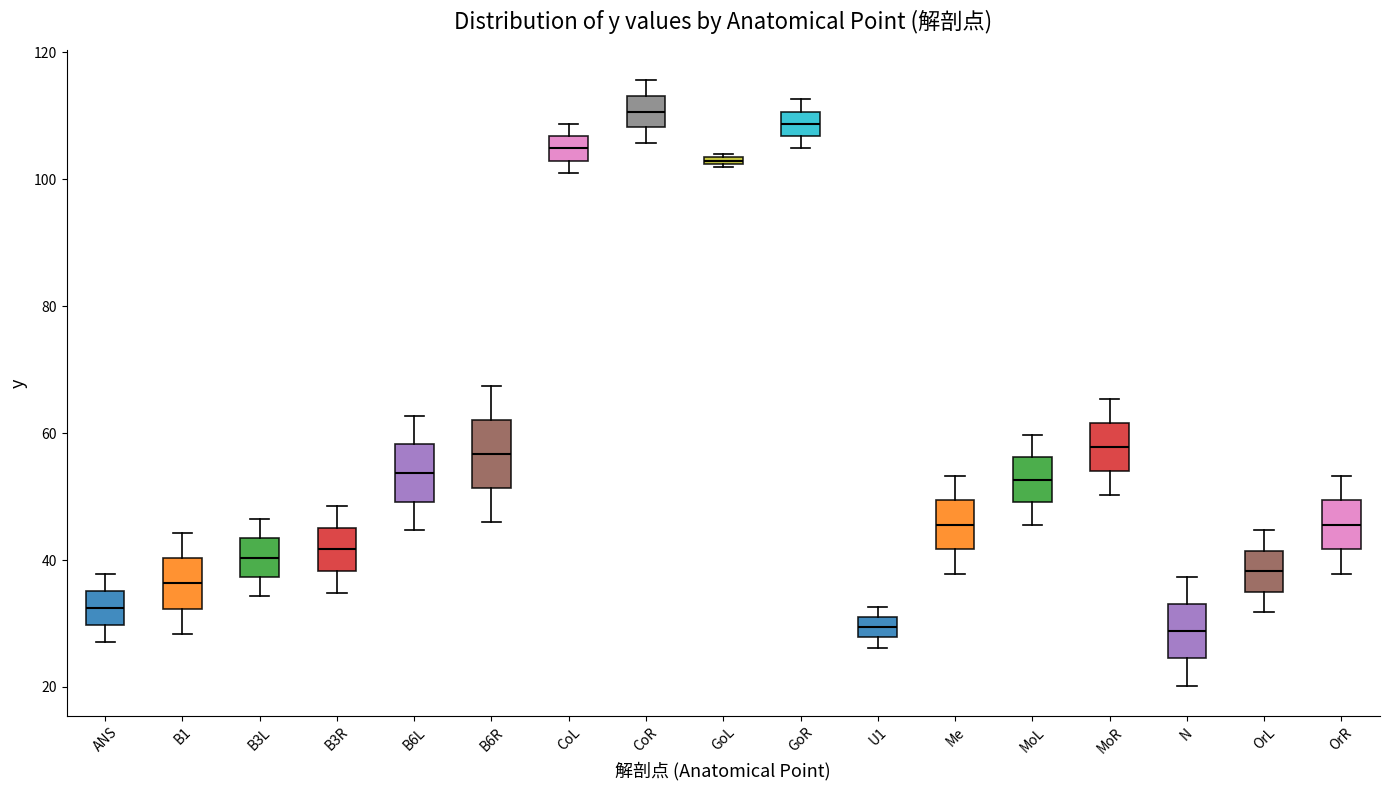

Where is the lower edge of the box for U1 on the y-axis? The values are not printed on the chart, so give them approximately, as read against the axis.

28